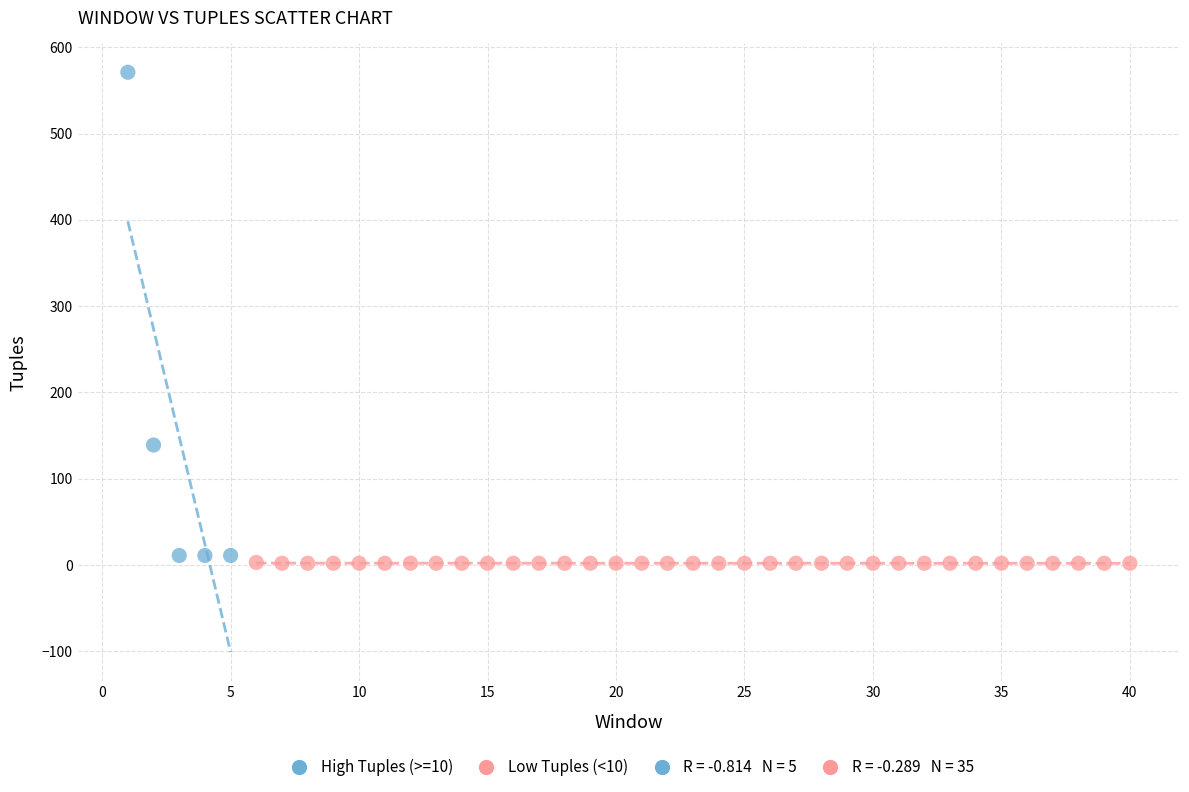

Which series contains the highest Y value?

High Tuples (>=10)